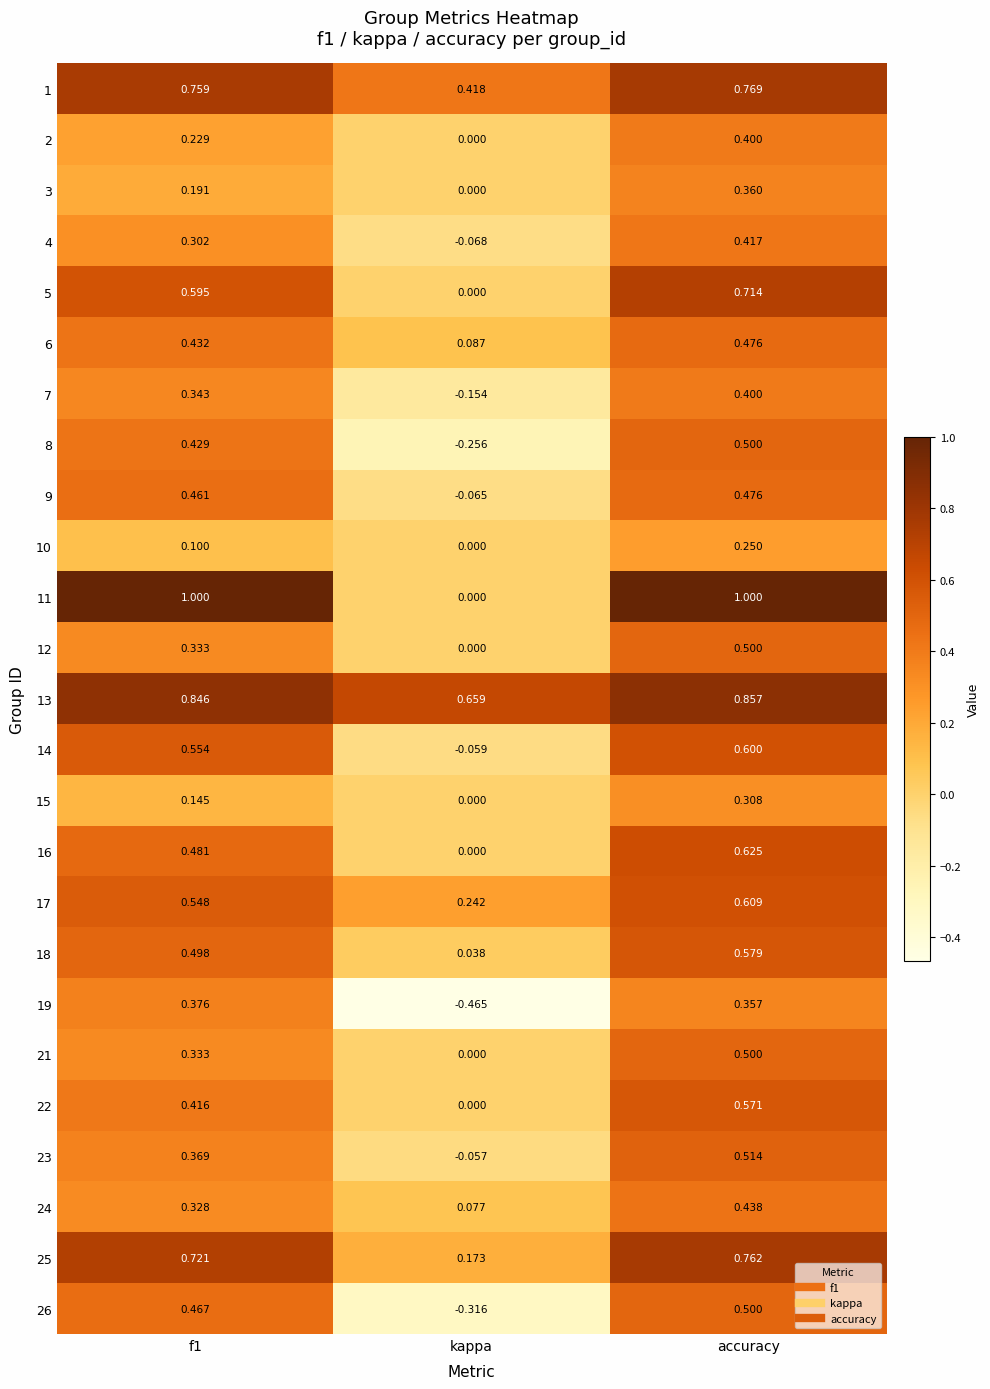

At which label does 21 reach its minimum?

kappa